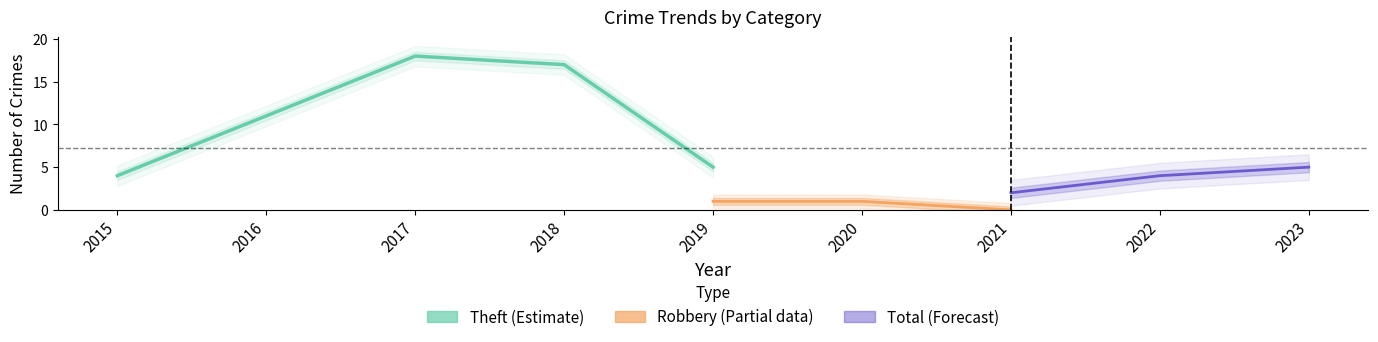

Between 2018 and 2023, which series saw the biggest shift?

Total